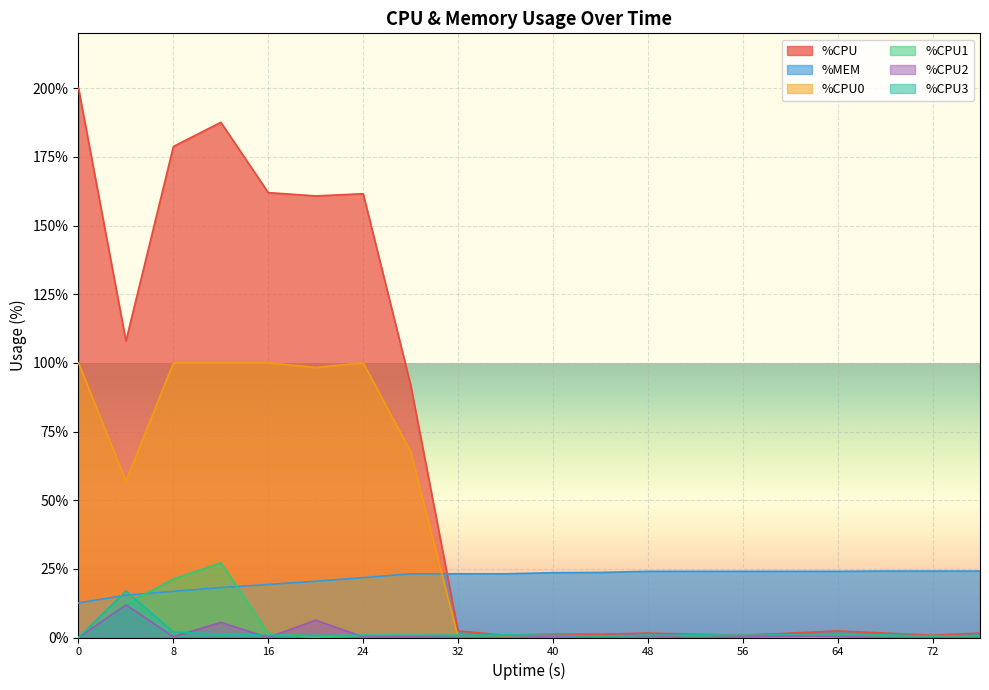

True or false: %CPU0 has a value of 98.3 at 20.

True